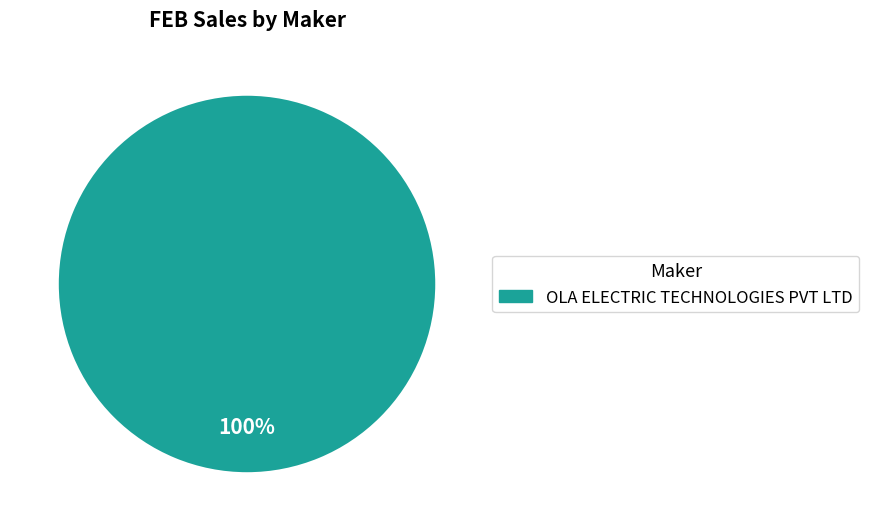

Is there a majority slice in this chart?

Yes